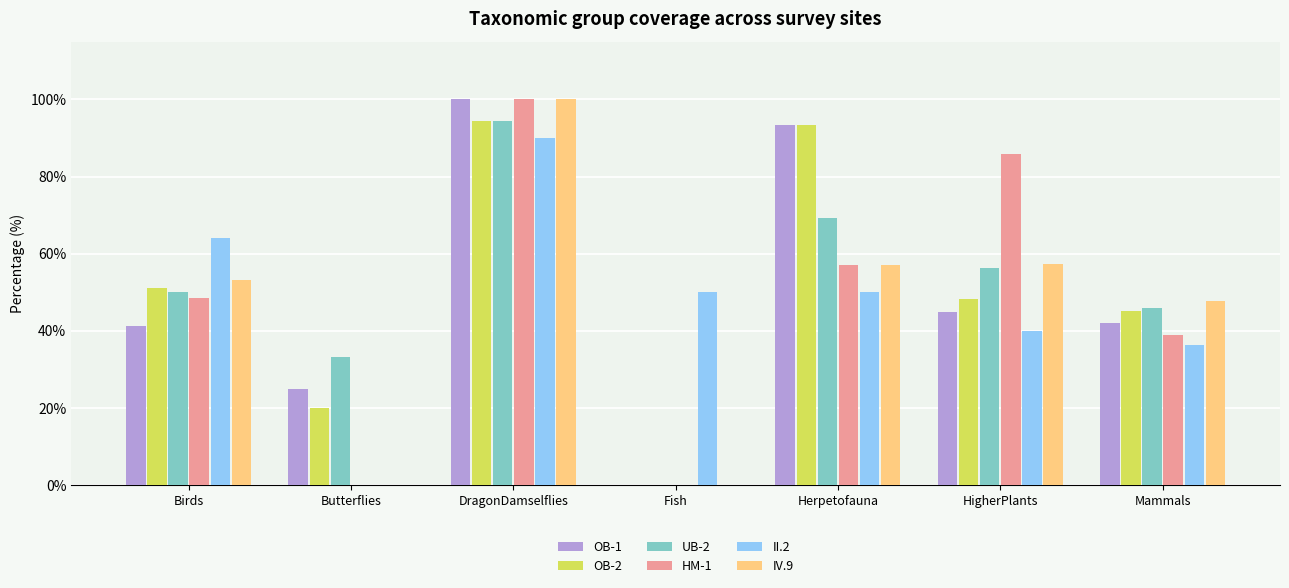

What is the total value across all series at HigherPlants?

332.5